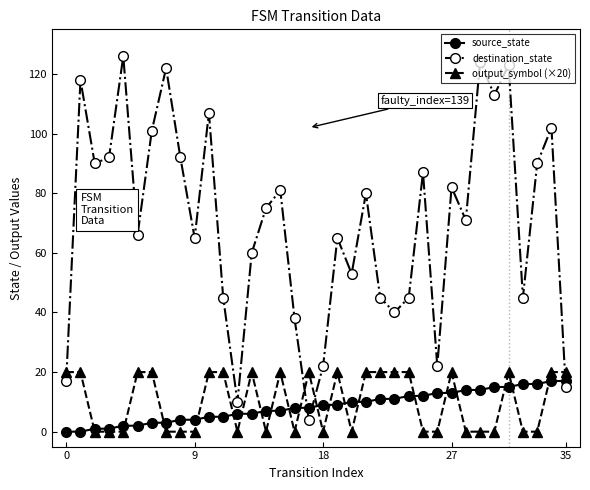

In destination_state, how many points are lower than both neighbors (excluding endpoints)?

11